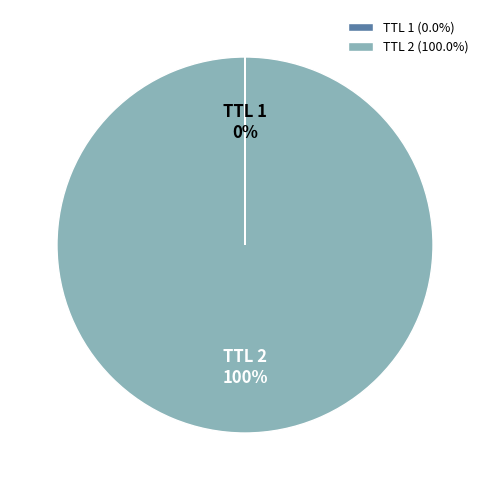

Is it true that TTL 2 is 86% of the pie?

False